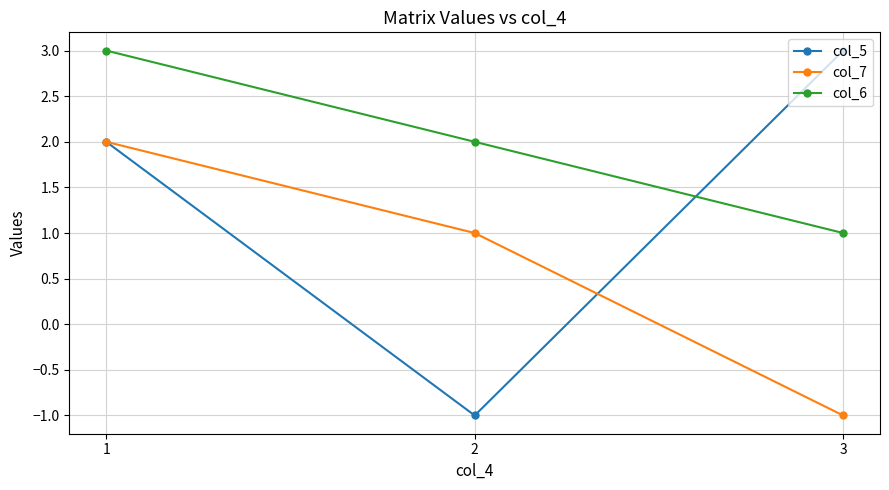

The col_5 series shows 3 at 3. True or false?

True